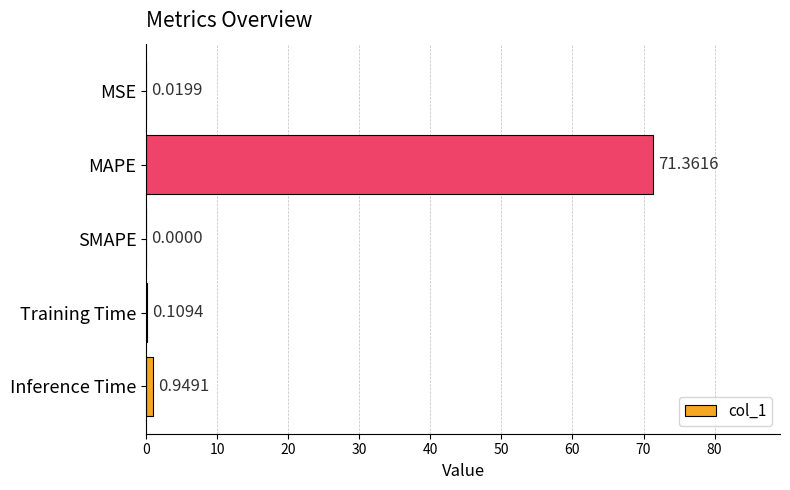

At which label is the value closest to 35?

Inference Time